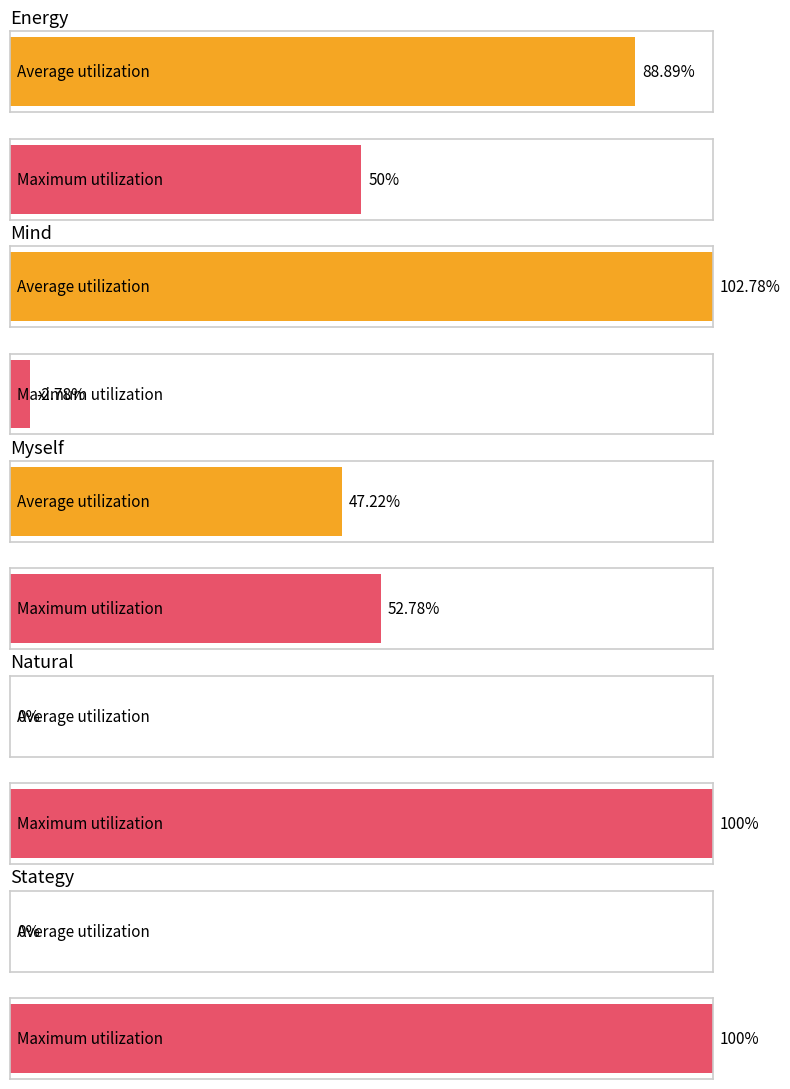

What position from the left is Natural?

4